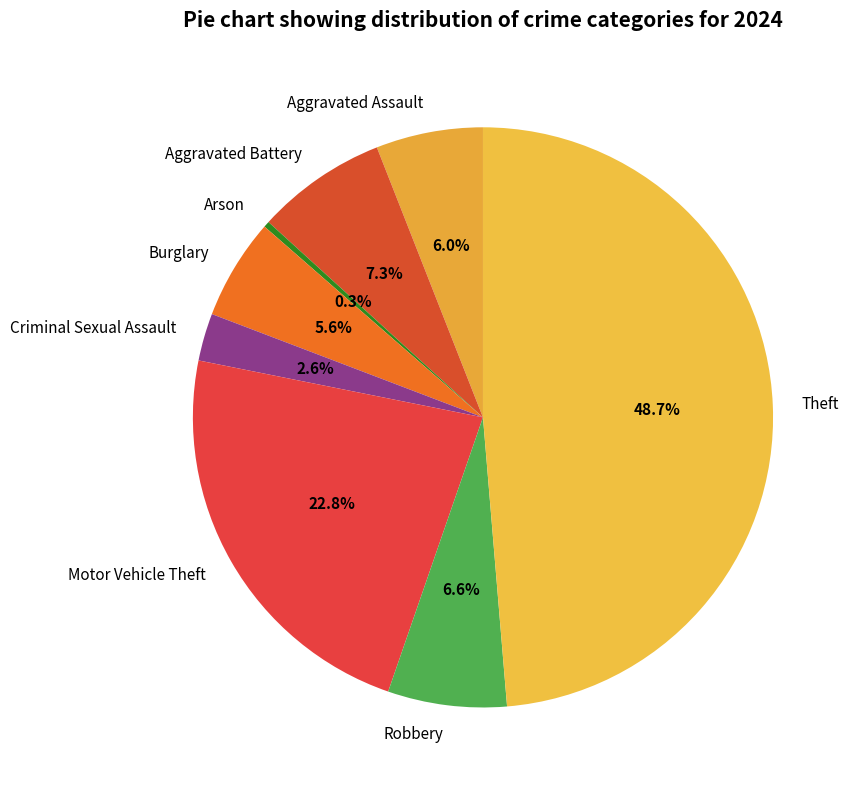

Which category has the smallest portion of the pie?

Arson